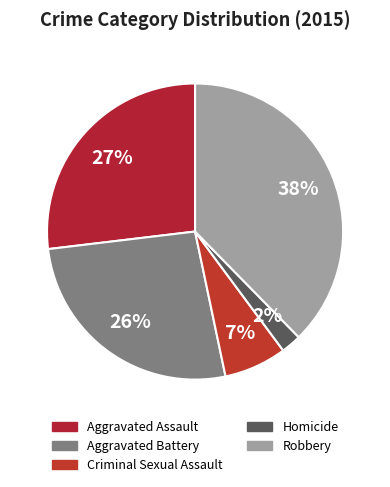

Which category has the biggest portion of the pie?

Robbery